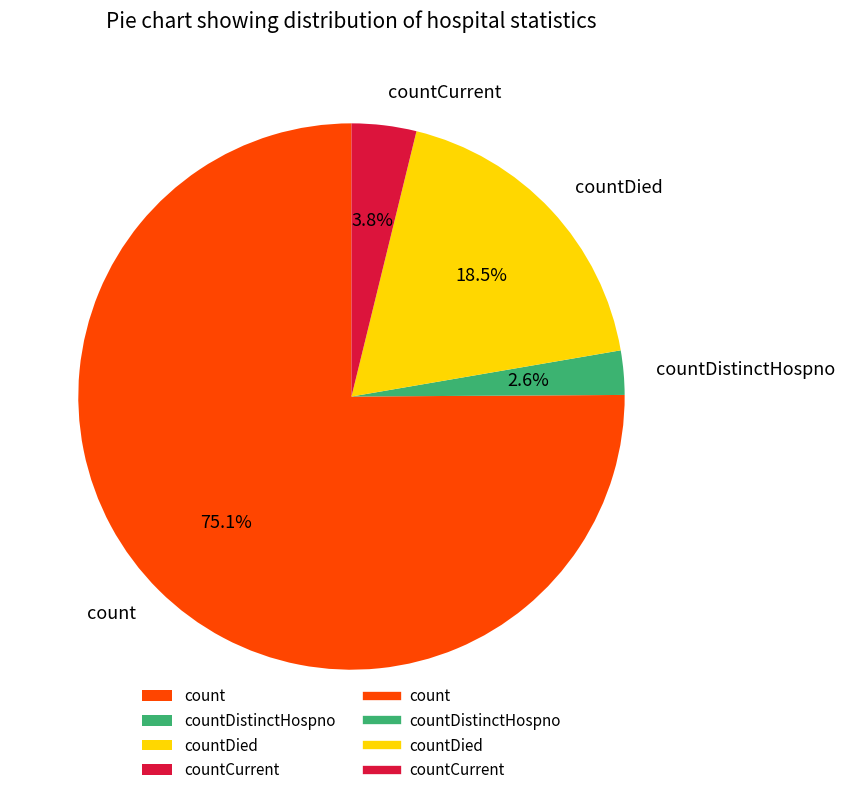

How many segments does this pie chart have?

4